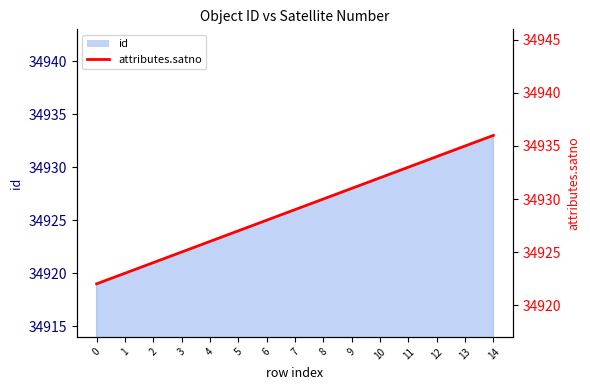

Reading left to right, extract all data points from this chart.

0=34922	1=34923	2=34924	3=34925	4=34926	5=34927	6=34928	7=34929	8=34930	9=34931	10=34932	11=34933	12=34934	13=34935	14=34936